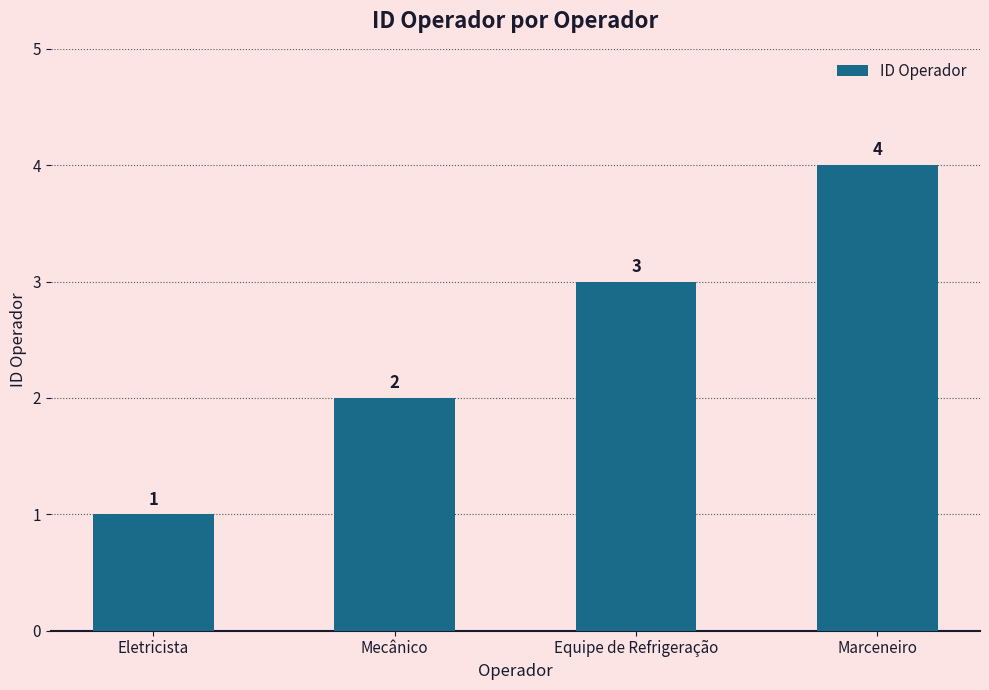

How many values are below 3?

2